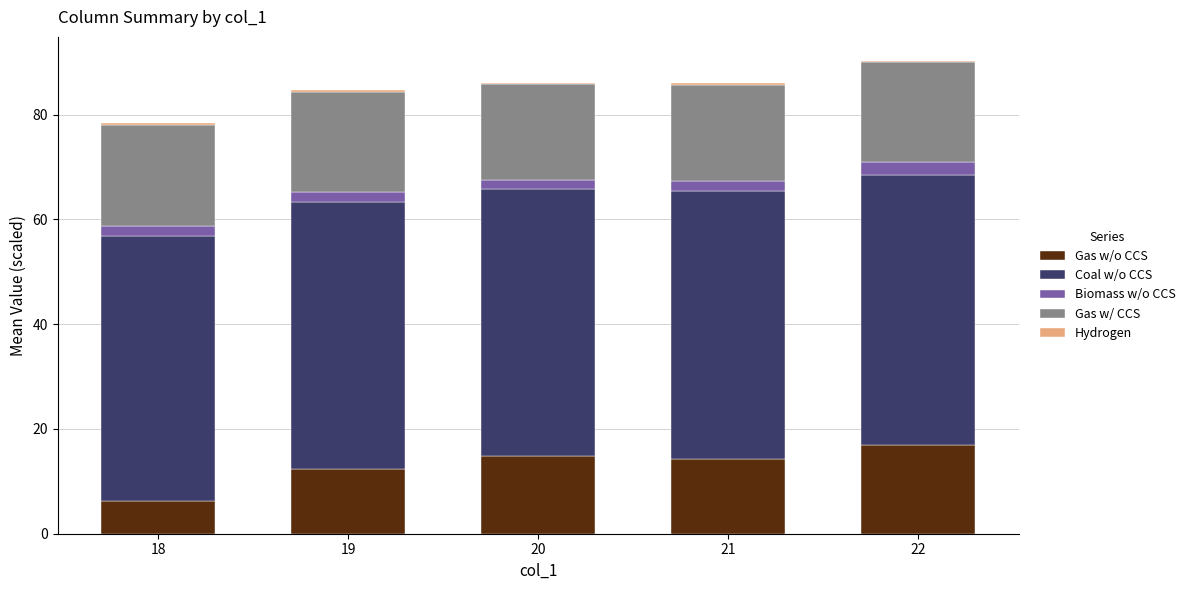

Are the bars horizontal?

No